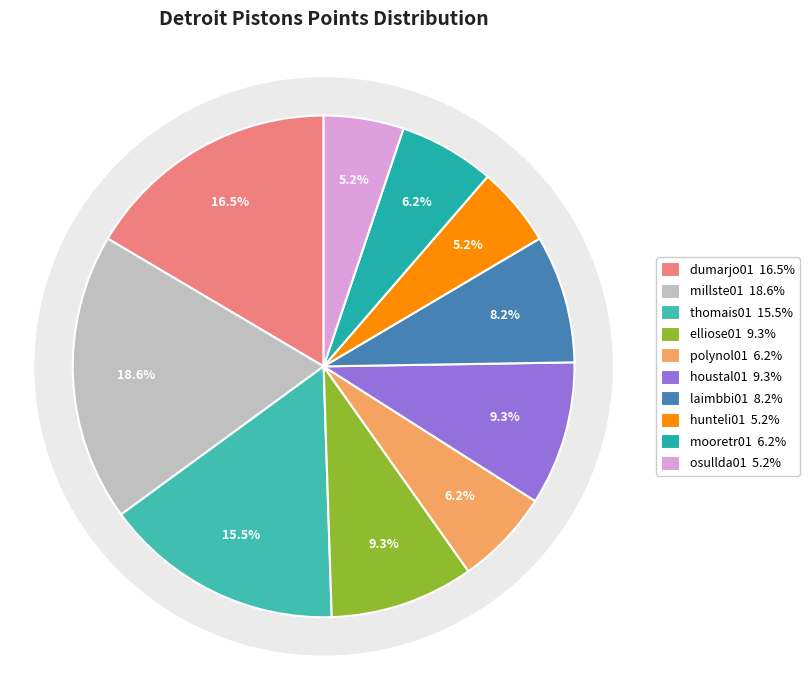

How many segments does this pie chart have?

10